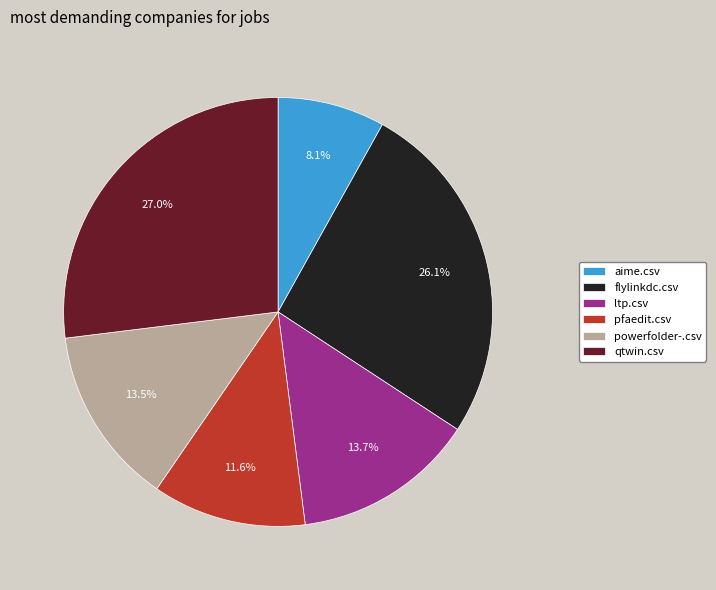

Is there any slice that represents more than half of the pie?

No